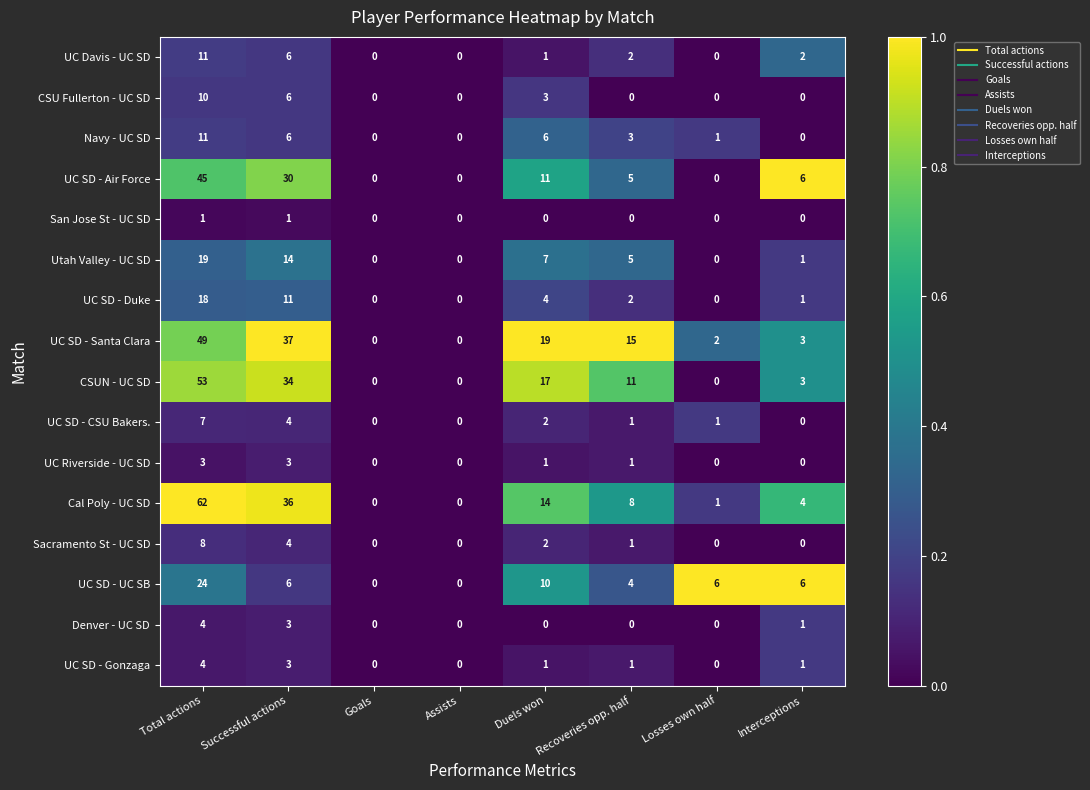

The value of Sacramento St - UC SD at Successful actions is 7. True or false?

False